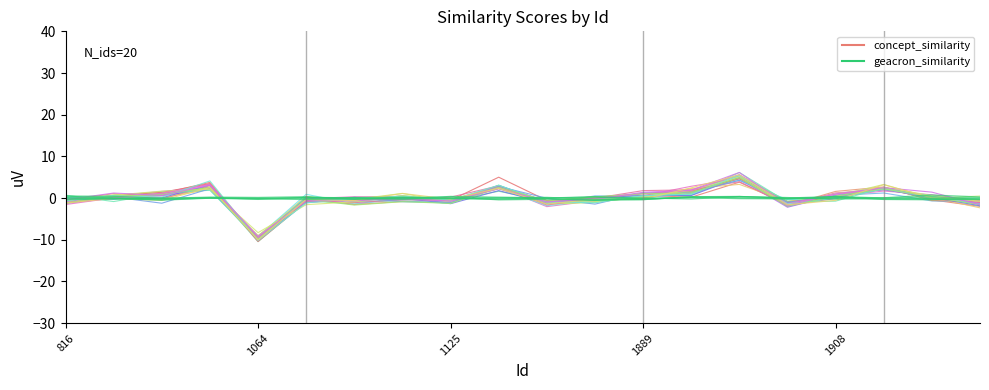

At which category is the sum across all series the highest?

14